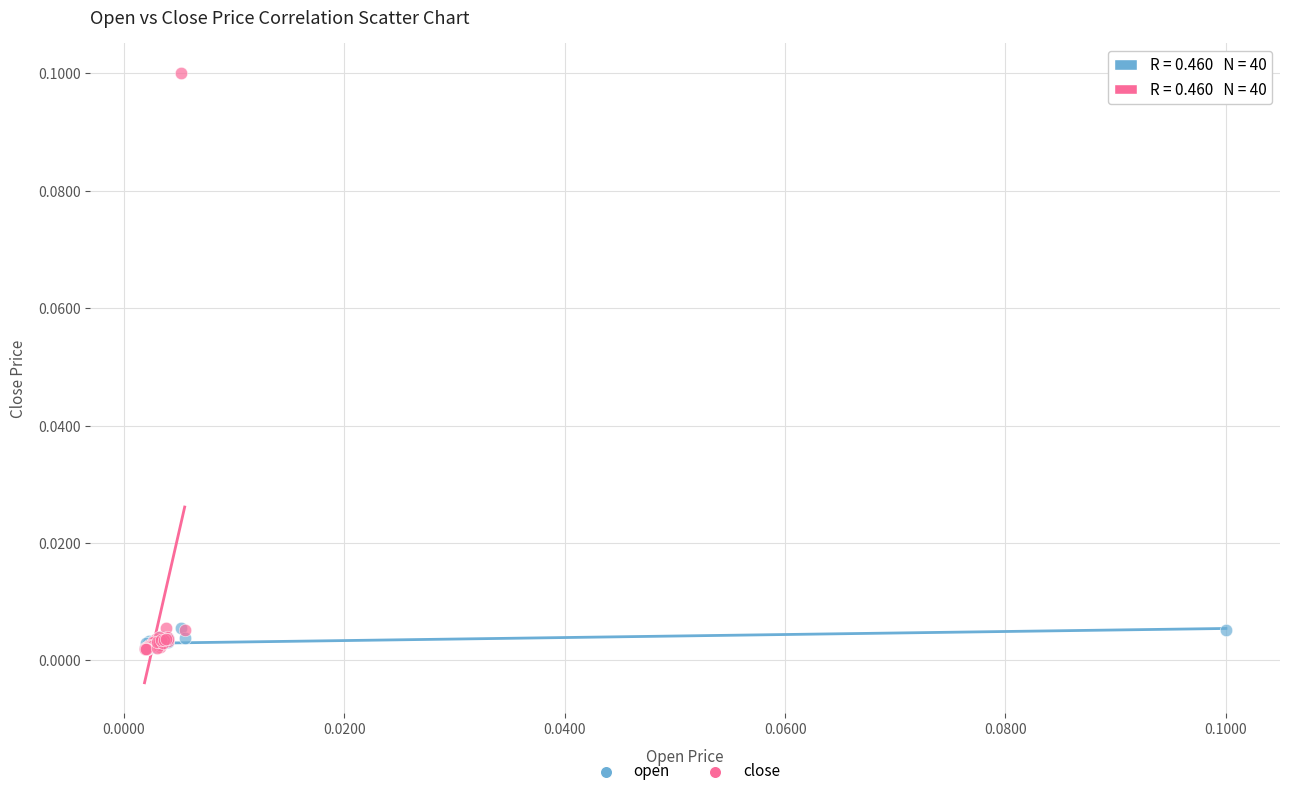

Which series reaches the maximum Y coordinate?

close